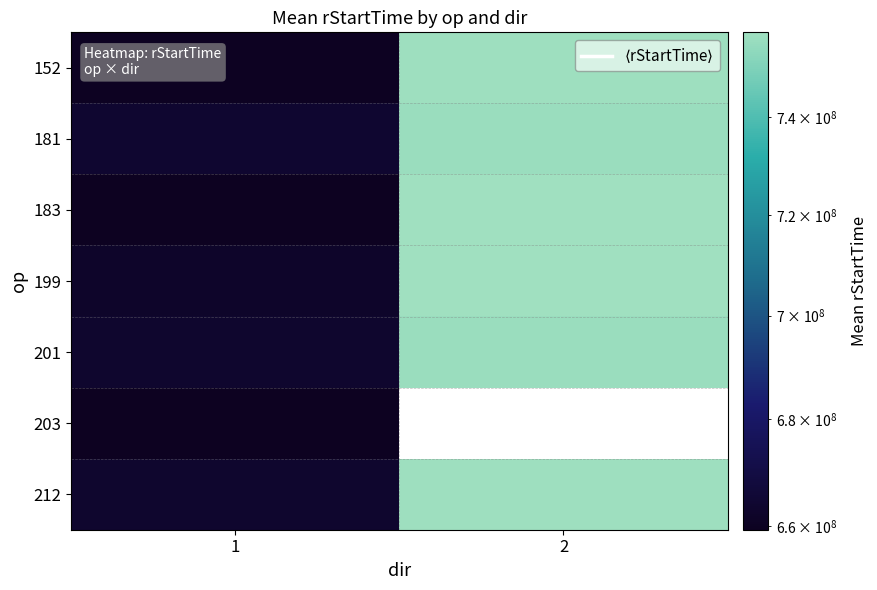

Is it true that 183 equals 659573546.8 at 1?

True